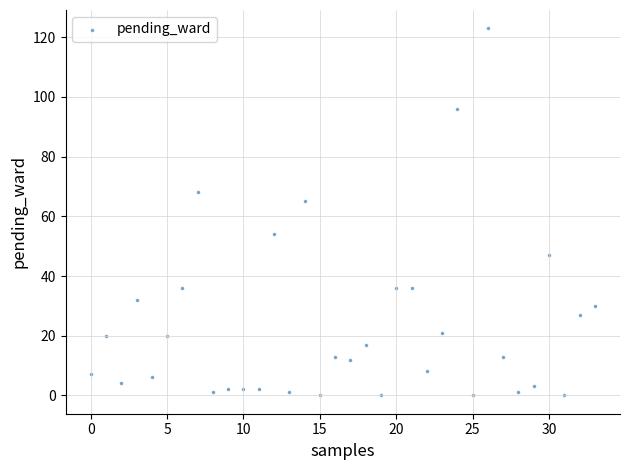

What Y value in the scatter plot is closest to 61?

65